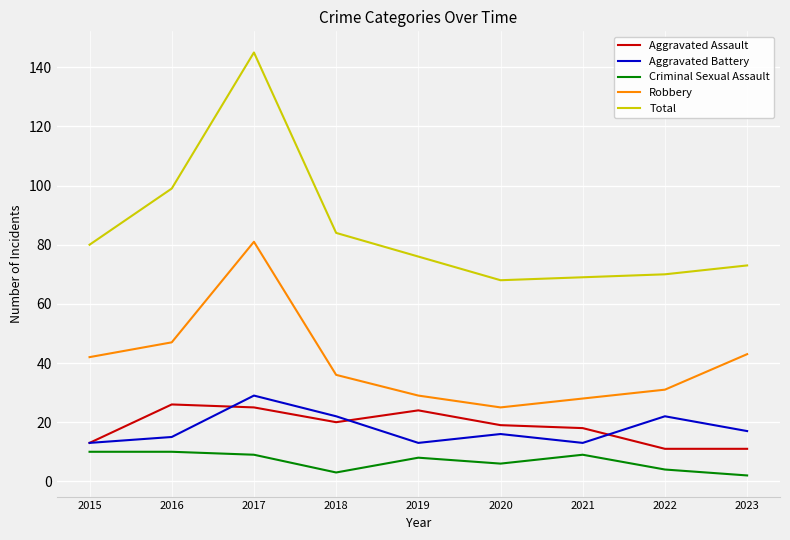

Between 2017 and 2023, which series saw the biggest shift?

Total